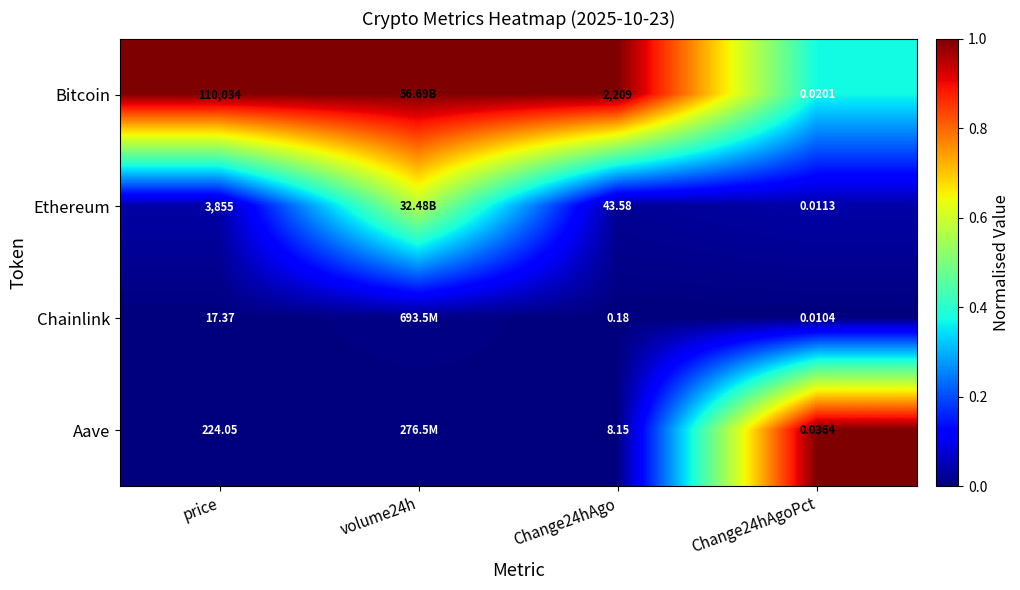

Which label corresponds to the largest value in the chart?

price